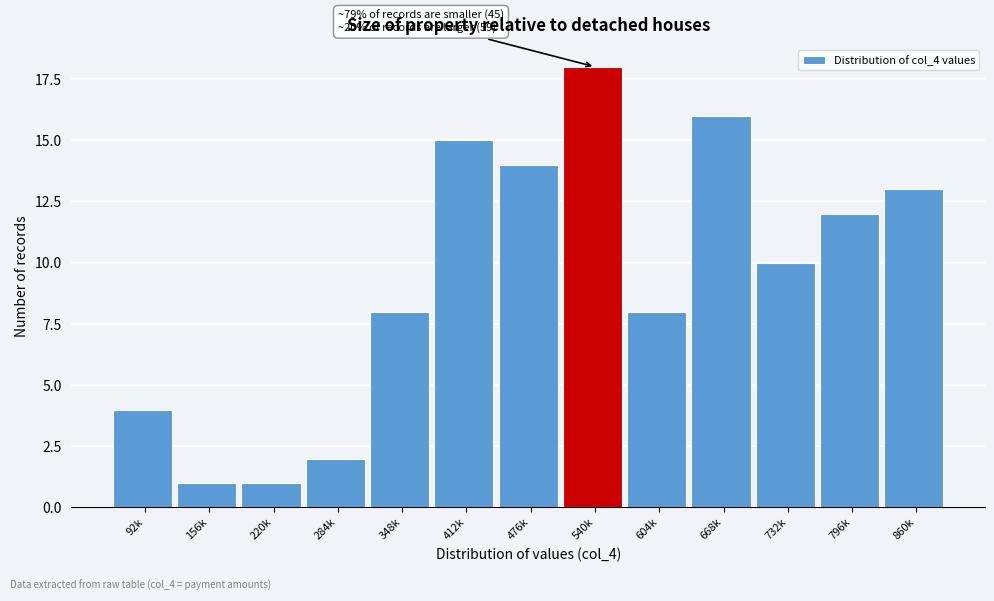

Reading left to right, list all the values displayed in this chart.

4	1	1	2	8	15	14	18	8	16	10	12	13